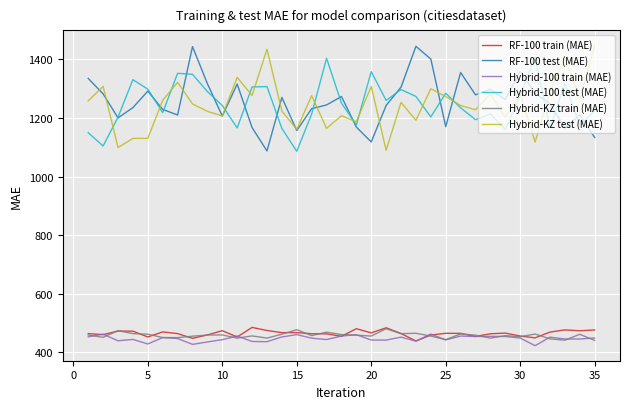

What is the smallest value displayed?

422.9